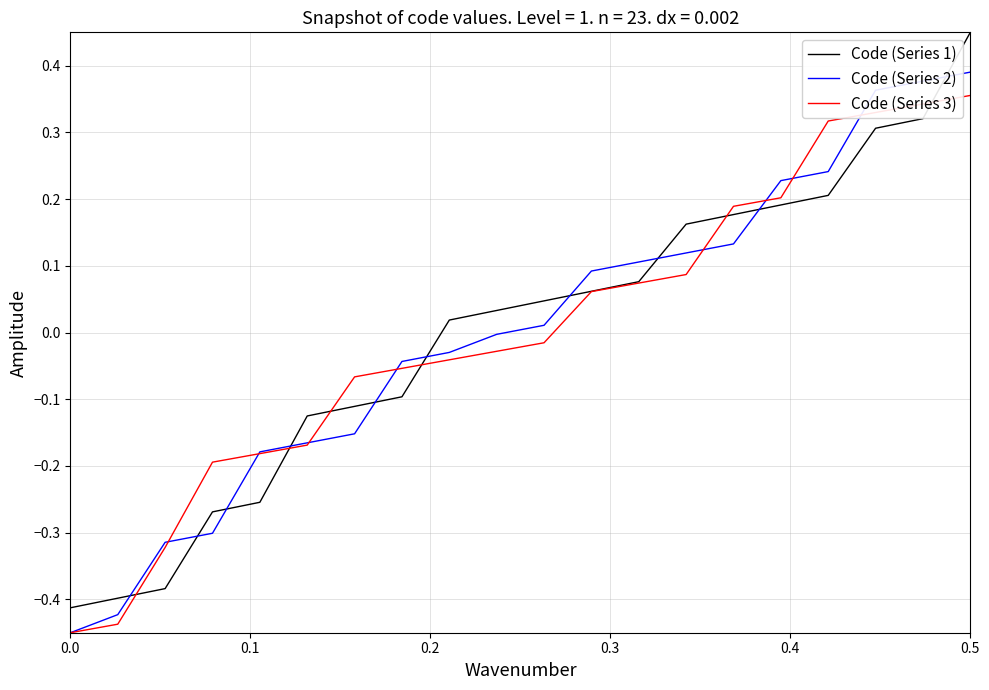

Which series has the widest spread of values?

Code (Series 1)